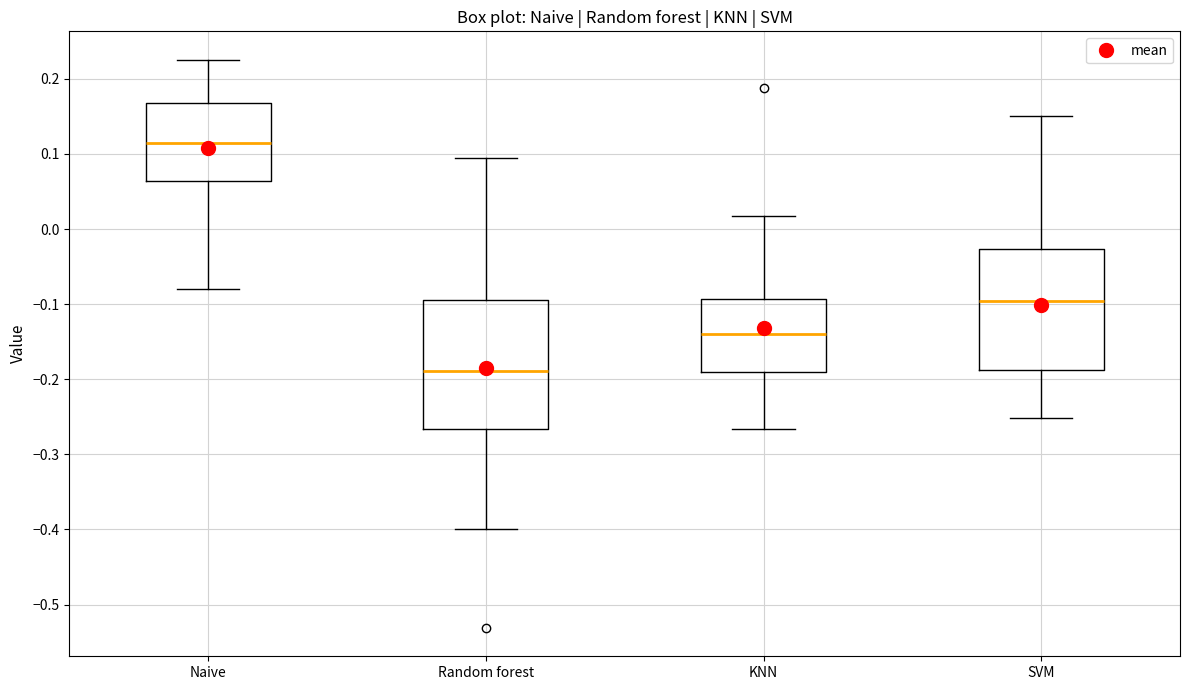

Where does the median line of the box for SVM sit on the y-axis? The values are not printed on the chart, so give them approximately, as read against the axis.

-0.10